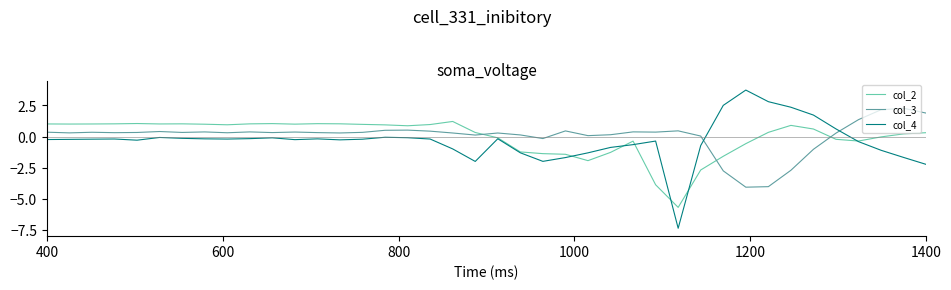

At how many categories does at least one series exceed 3?

1